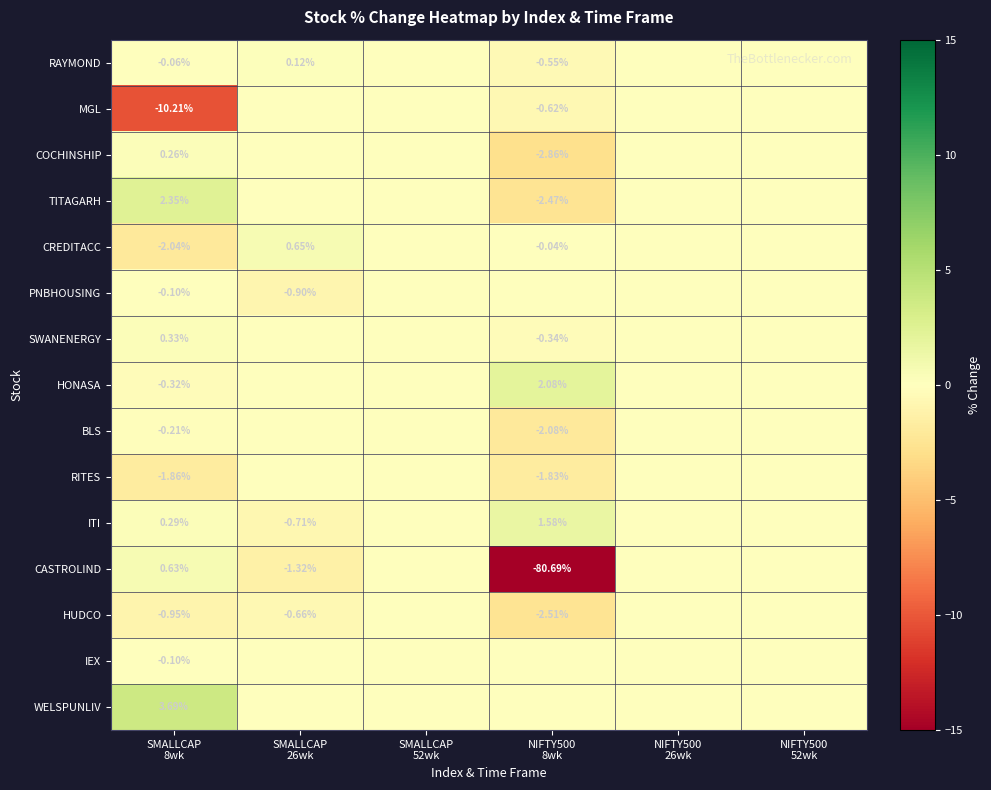

Which series changed the most between SMALLCAP 8wk and NIFTY500 8wk?

CASTROLIND